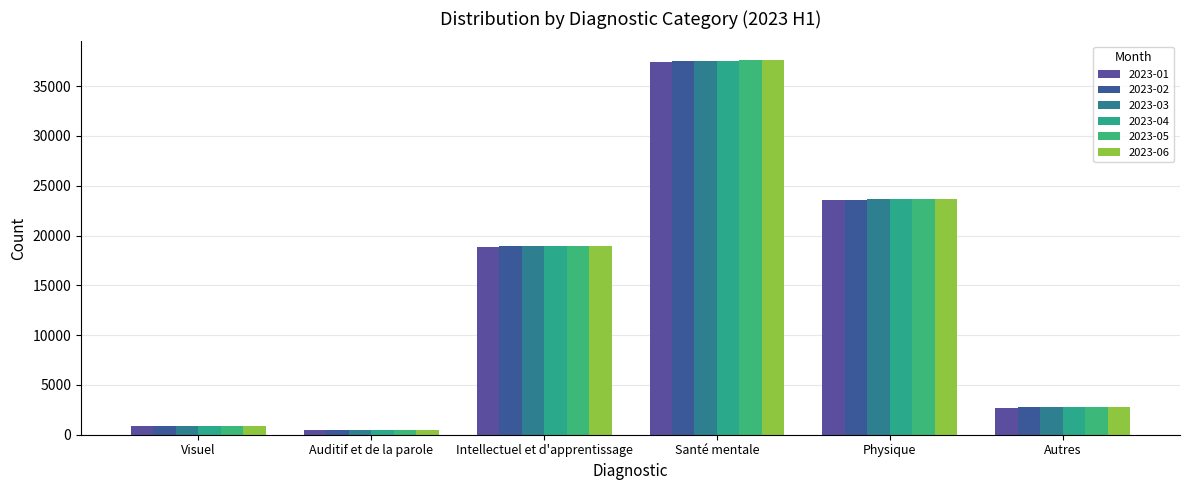

What is the difference between the second highest and minimum values in the 2023-06 series?

23188